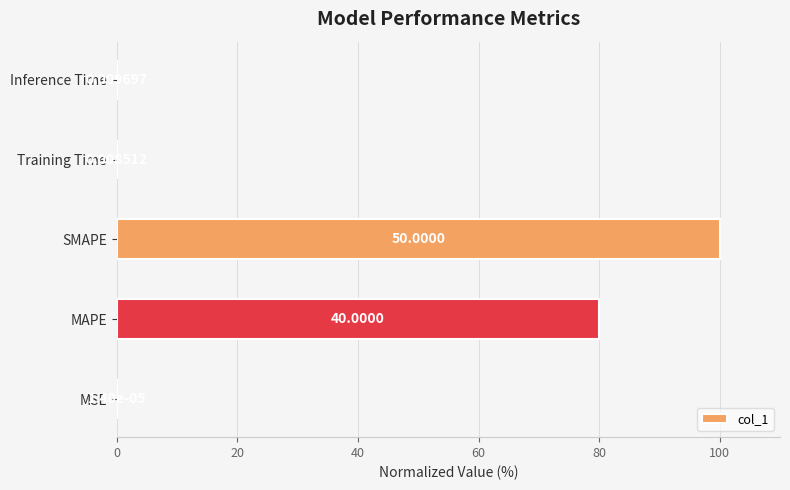

What is the greatest value displayed?

100.0